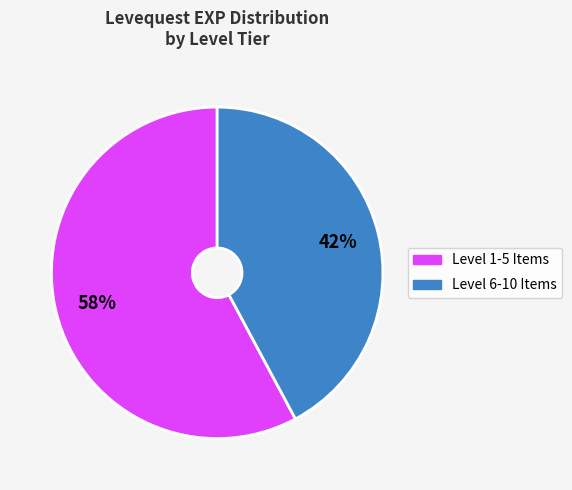

Combined, do Level 1-5 Items and Level 6-10 Items account for over 50%?

Yes